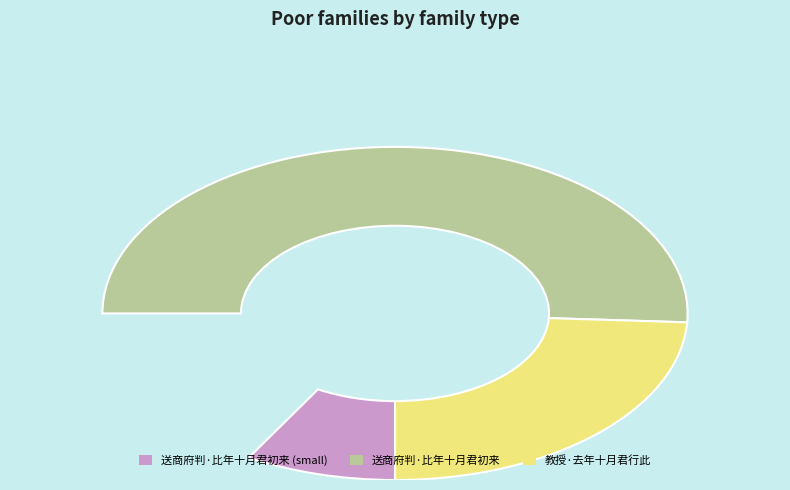

What is the change in value from 送商府判·比年十月君初来 to 教授·去年十月君行此?

-106792